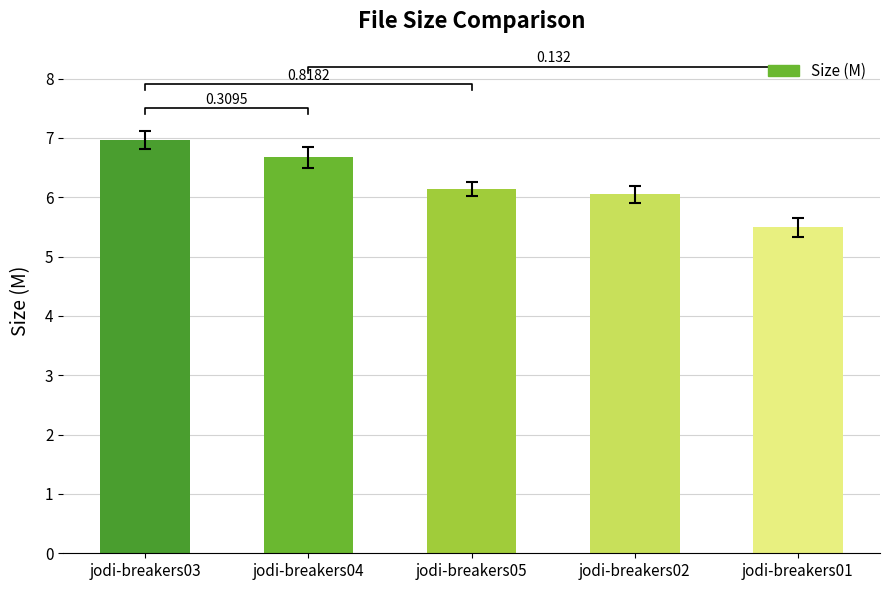

What is the minimum value shown in the chart?

5.5